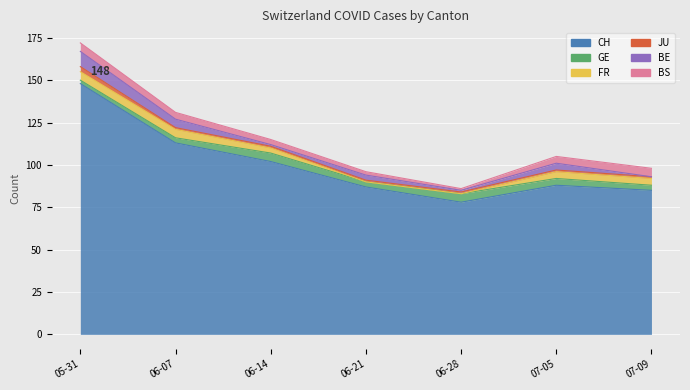

What is the spread (max minus min) of values at 2020-06-14?

101